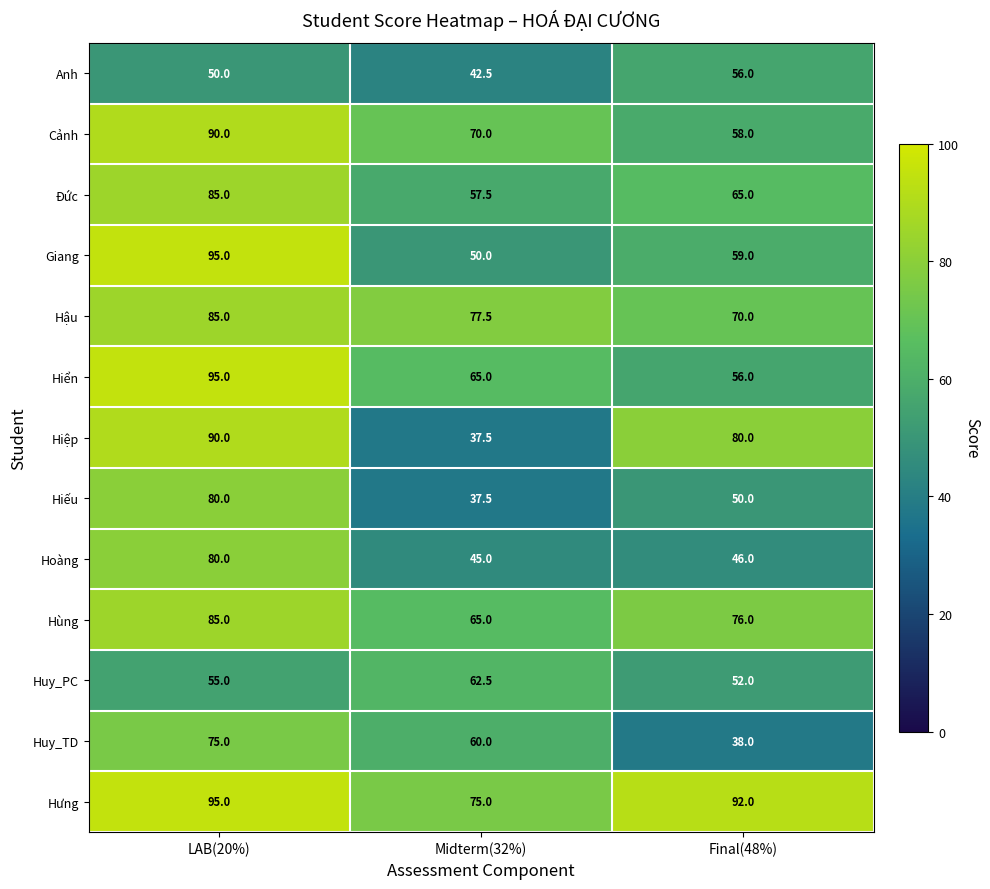

Which series changed the most between LAB(20%) and Final(48%)?

Hiển